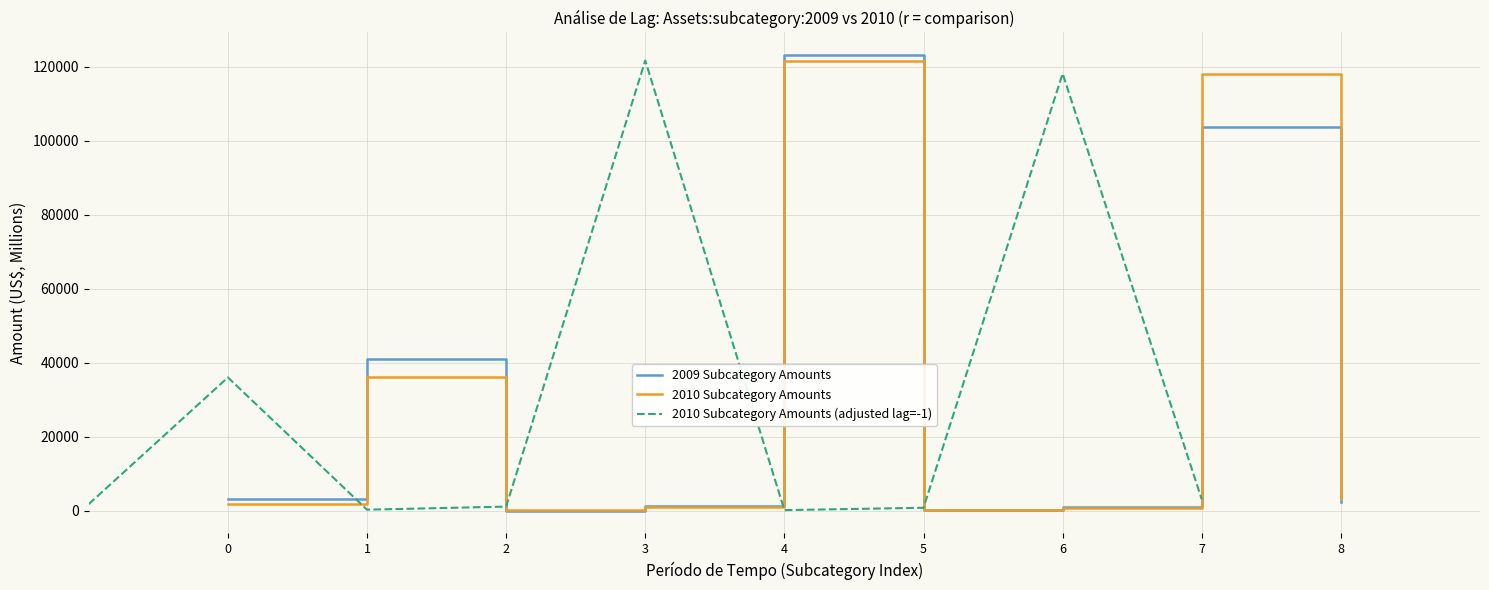

Which series has the largest total across all categories?

2010 Subcategory Amounts